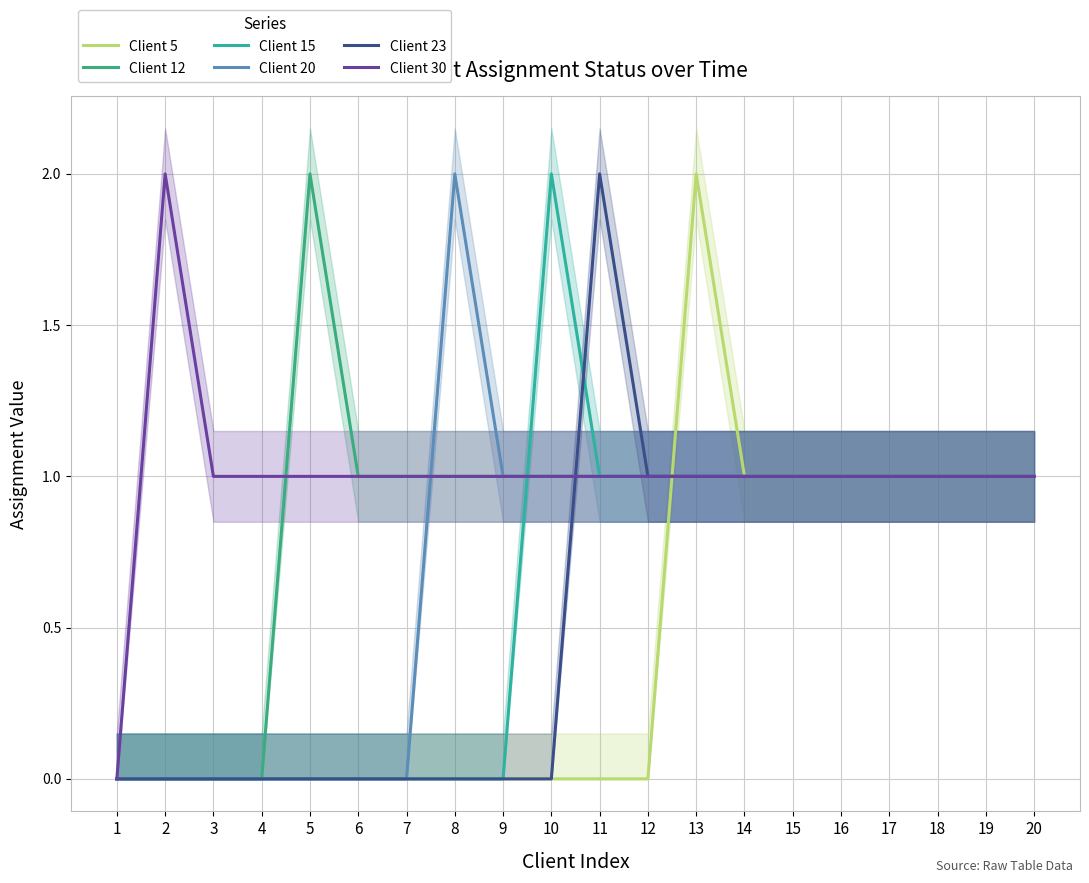

What is the difference between the highest and lowest values at 9?

1